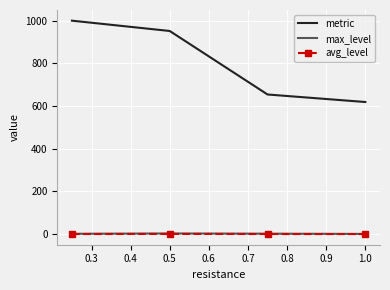

What is the maximum value shown in the chart?

1000.0